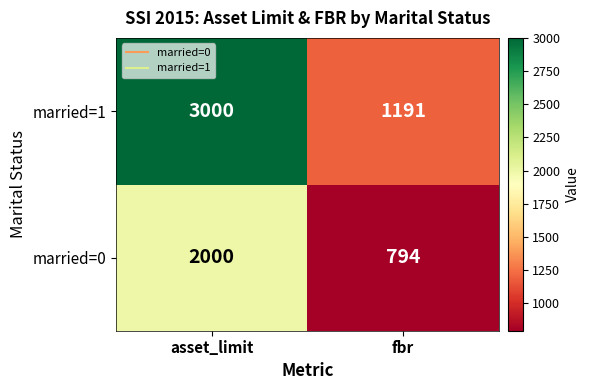

What is the smallest value displayed?

794